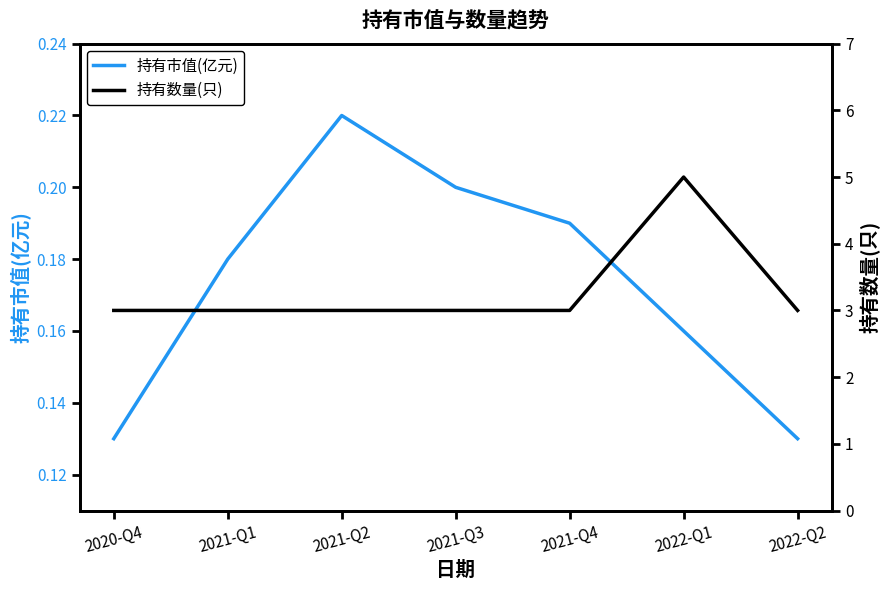

Which category has the highest value in the 持有数量(只) series?

2022-Q1